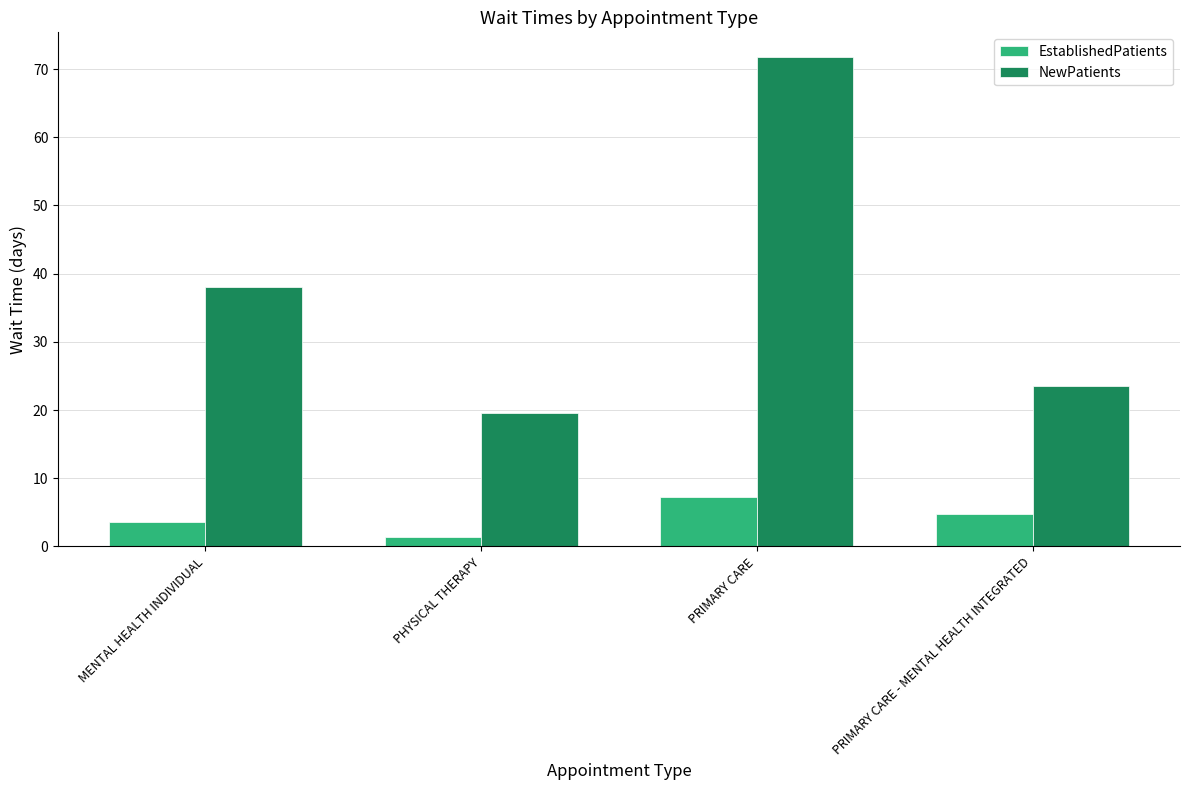

Reading right to left, transcribe all the data shown in this chart.

EstablishedPatients: 4.8	7.2	1.4	3.6
NewPatients: 23.5	71.8	19.6	38.1